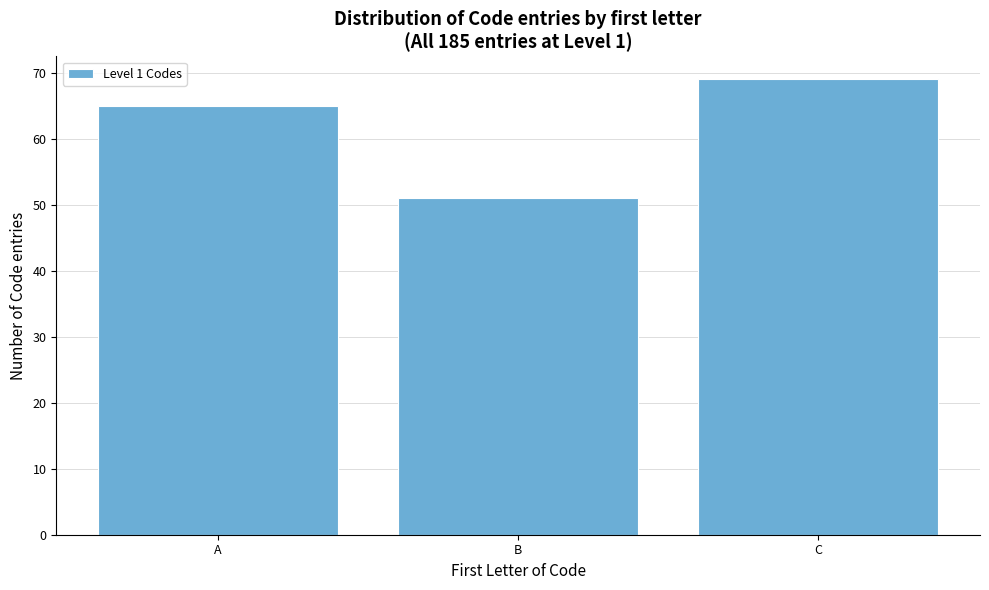

Reading left to right, list all the values displayed in this chart.

65	51	69